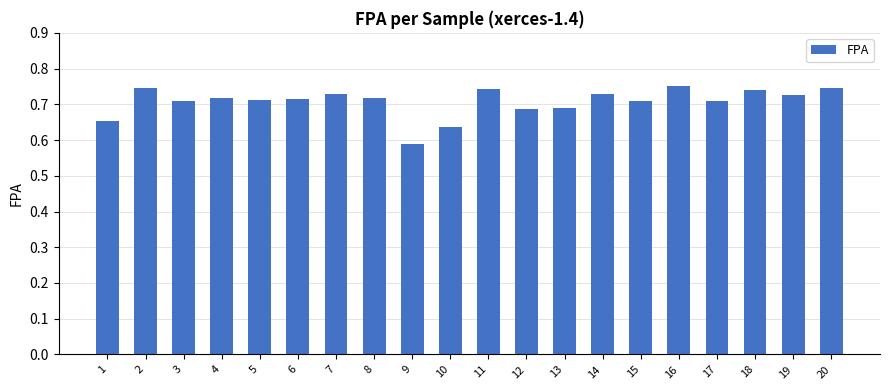

The value at 14 is 0.4. True or false?

False